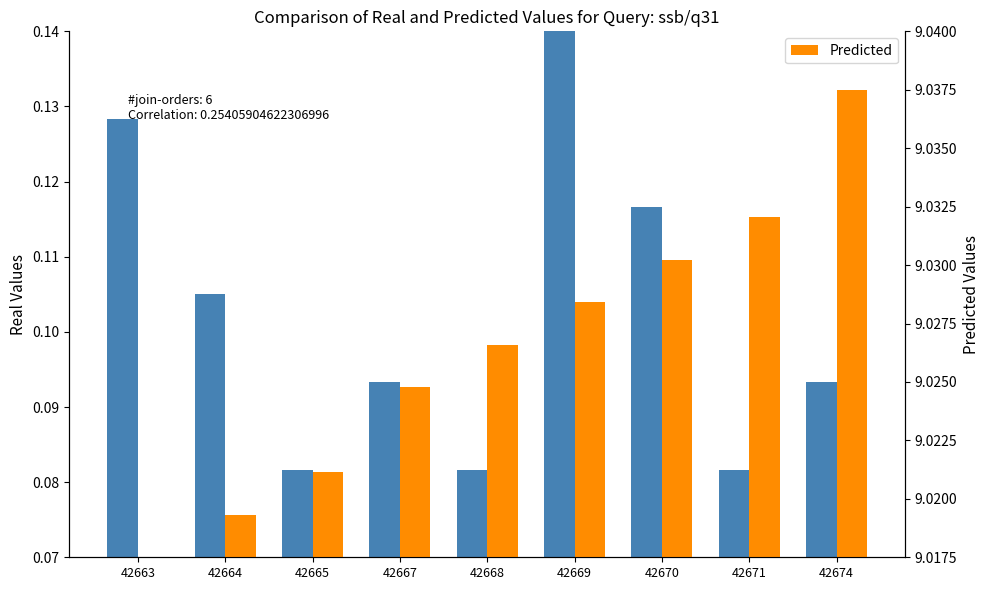

At which label is Predicted closest to 9?

42663